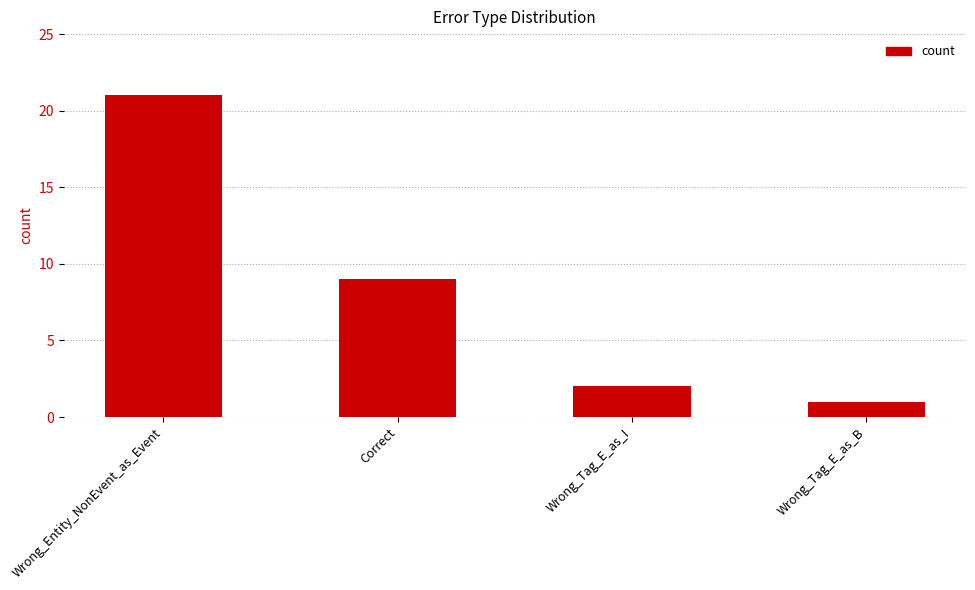

What is the sum of the values at Wrong_Tag_E_as_B and Correct?

10